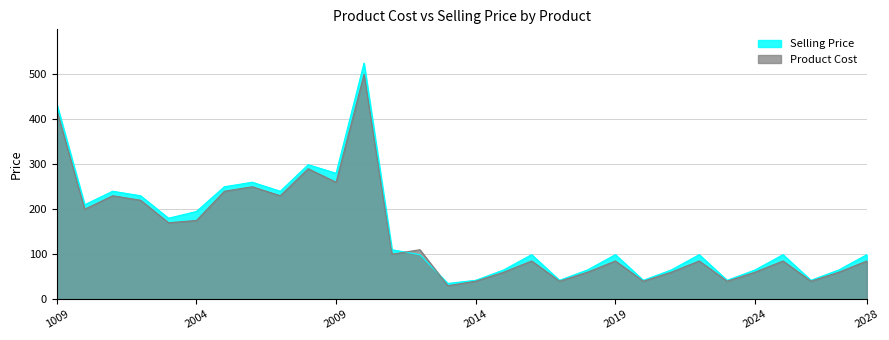

Is the value of Selling Price at 2019 greater than the value of Product Cost at 2027?

Yes